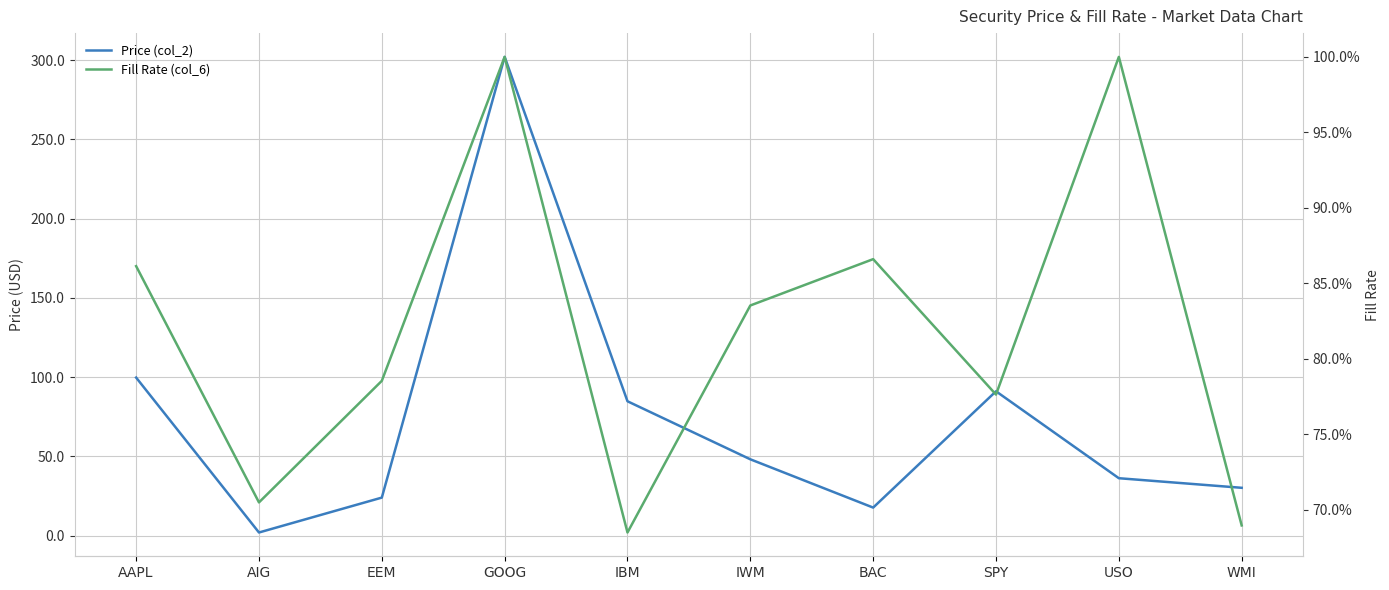

True or false: Fill Rate (col_6) has a value of 1.3 at GOOG.

False